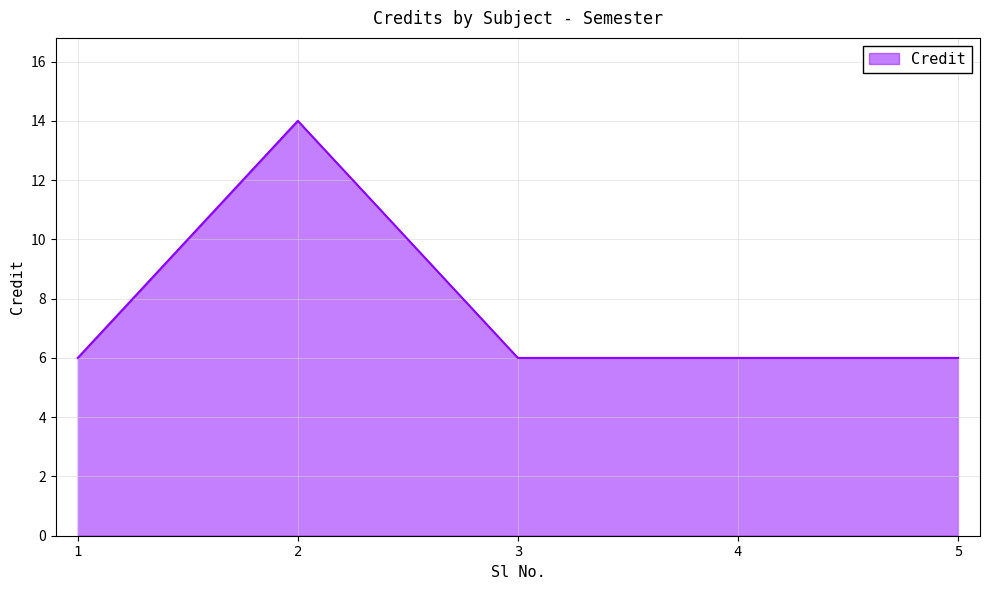

What is the difference between the maximum and minimum values?

8